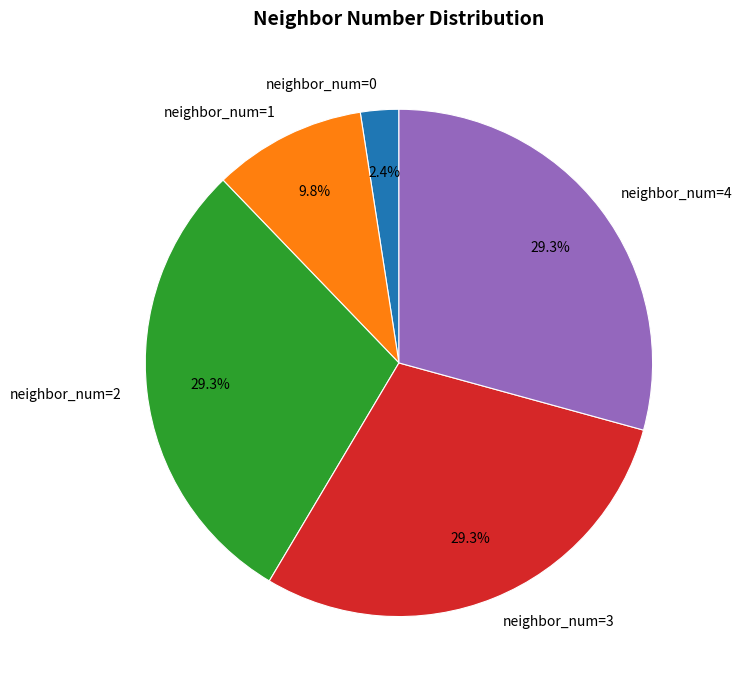

How much of the chart is everything except neighbor_num=0?

97.6%